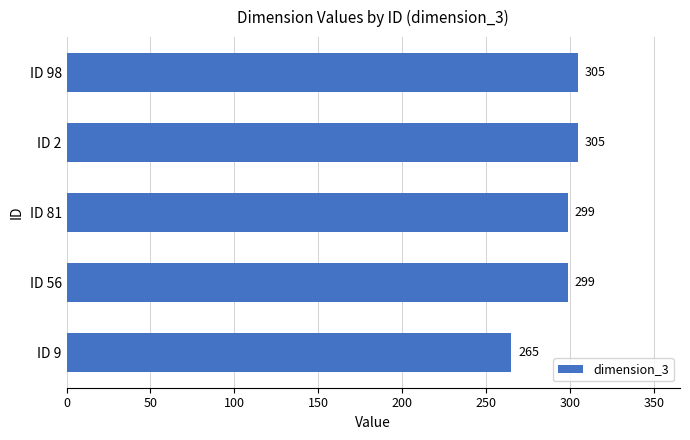

Count the number of values greater than 298.

4